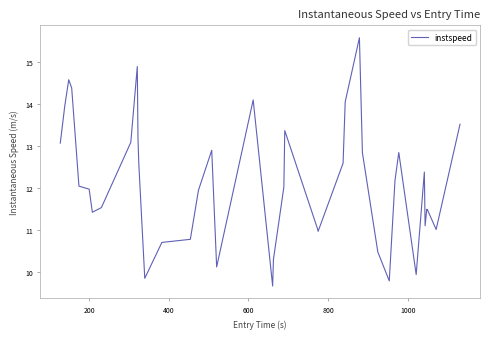

What is the difference between the maximum and minimum values?

5.9